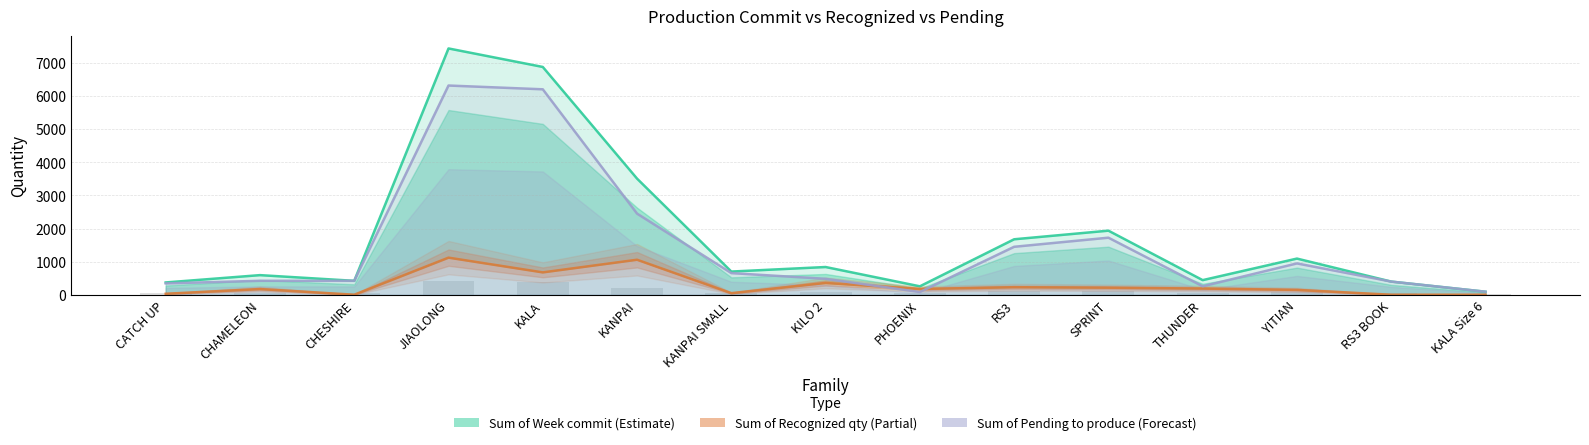

Which series changed the most between KANPAI and SPRINT?

Sum of Week commit